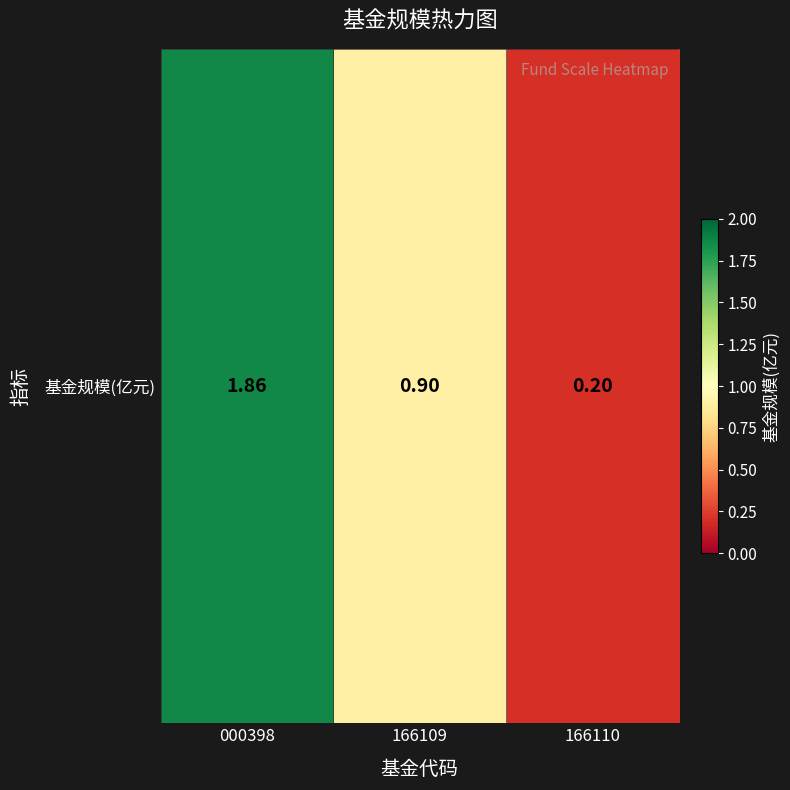

List the labels in order of value, largest first.

000398, 166109, 166110